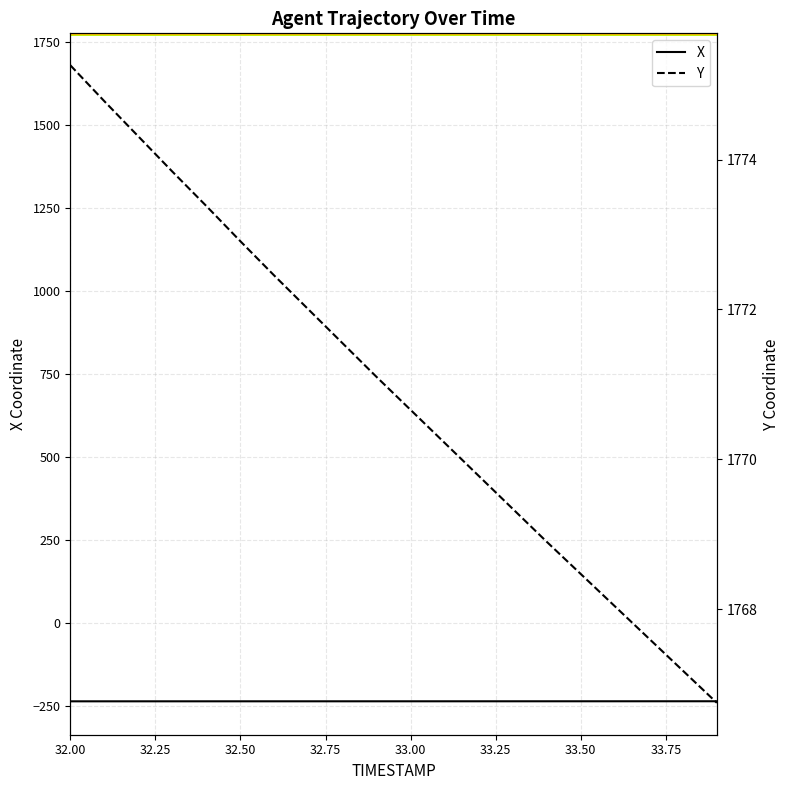

True or false: X and Y cross at least once.

False